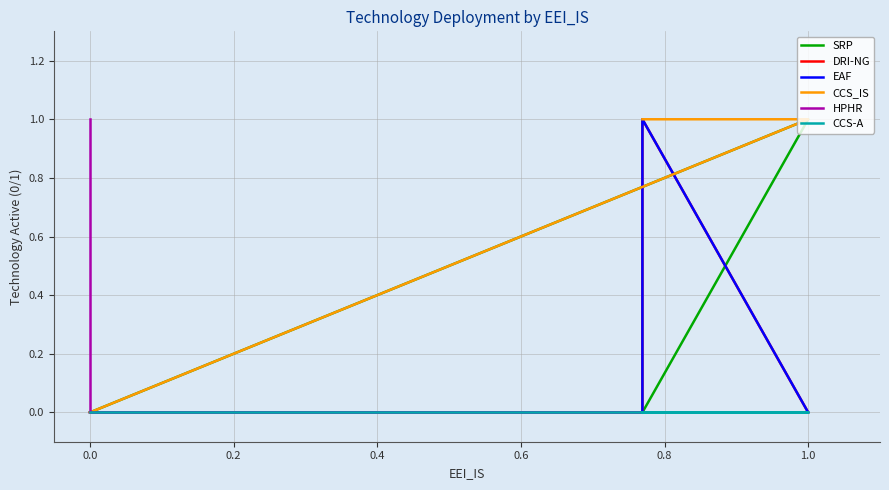

The value of SRP at 0.0 is 0. True or false?

True